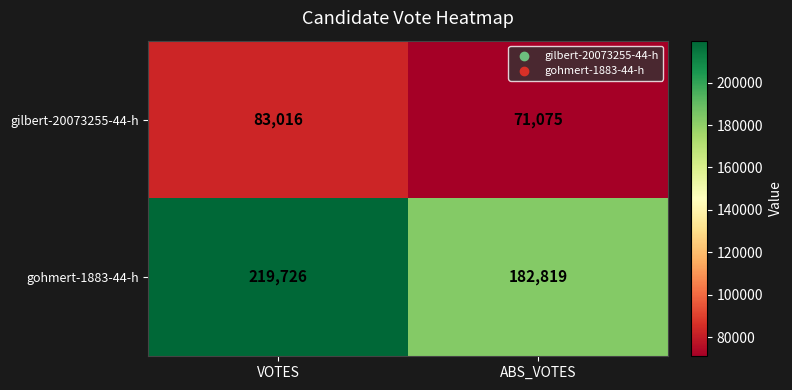

Count the number of data series in this chart.

2